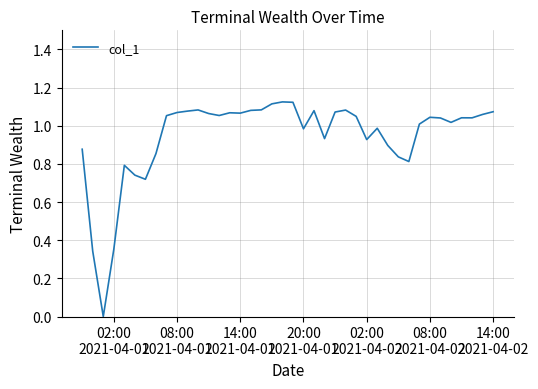

Does the chart display data point markers on the line(s)?

No